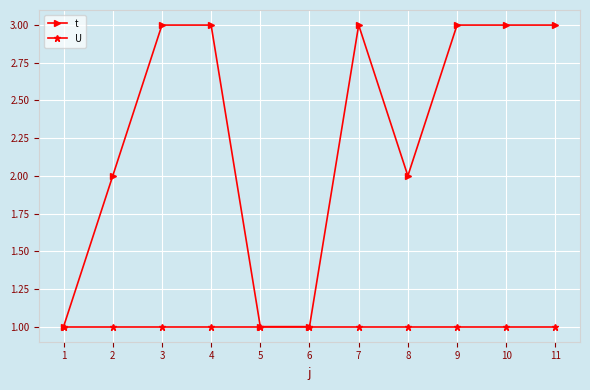

True or false: U has a value of 2 at 6.

False